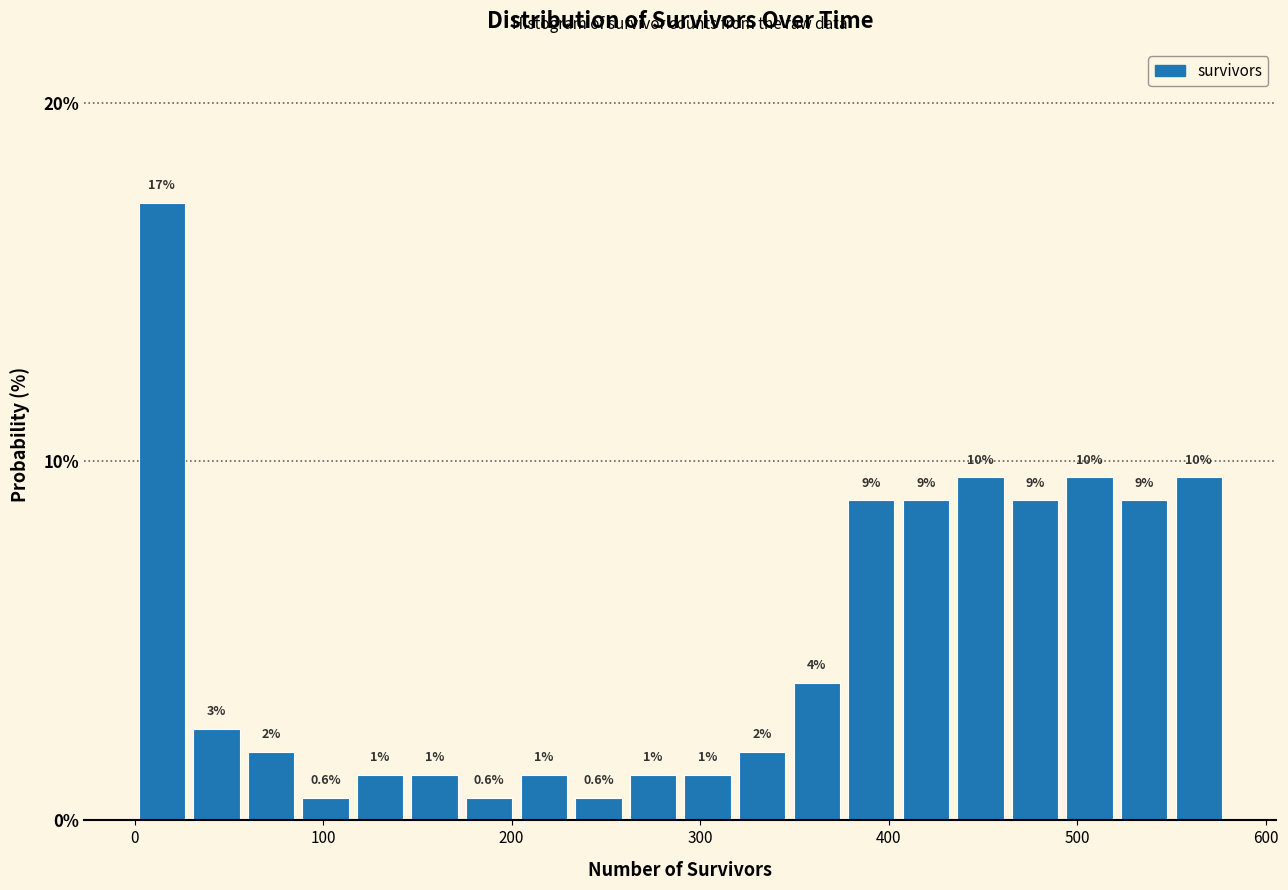

Read against the x-axis, roughly where is the centre of the tallest bar?

10